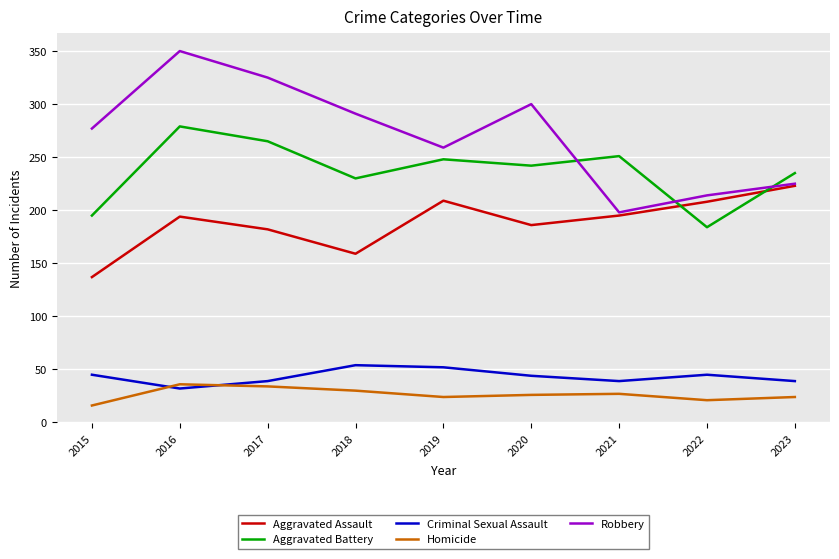

What is the difference between the highest and lowest values at 2021?

224